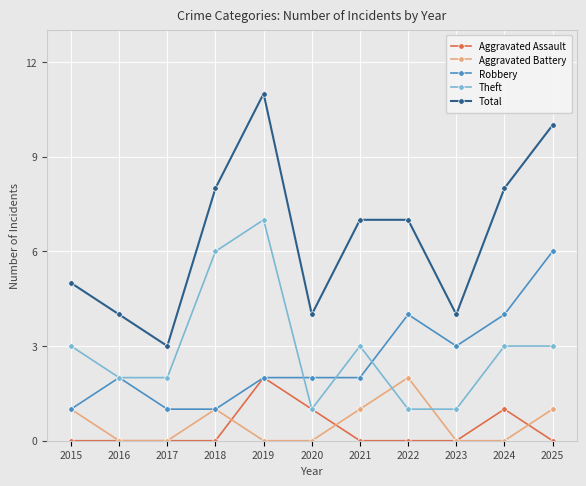

How many intersections are there between Theft and Aggravated Battery?

2